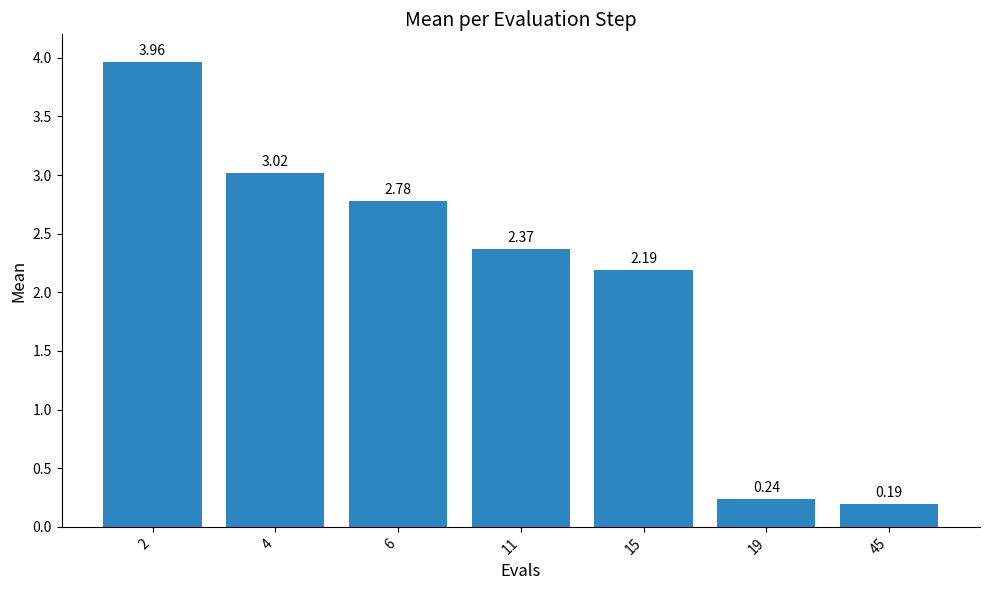

What is the difference between the maximum and minimum values?

3.8